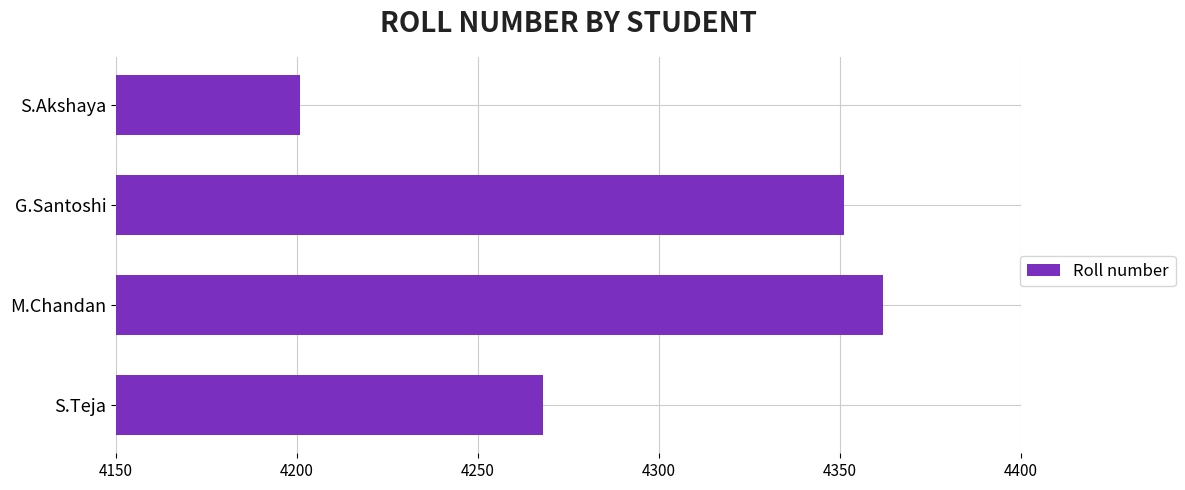

Rank the categories by value from lowest to highest.

S.Akshaya, S.Teja, G.Santoshi, M.Chandan